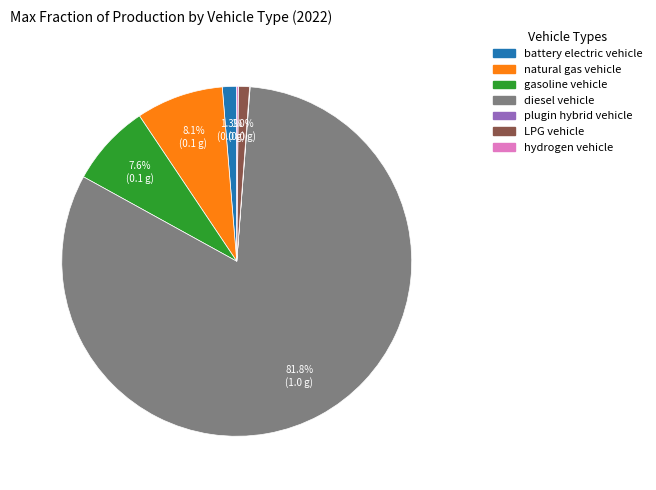

To the nearest percent, what is the average slice percentage?

14%